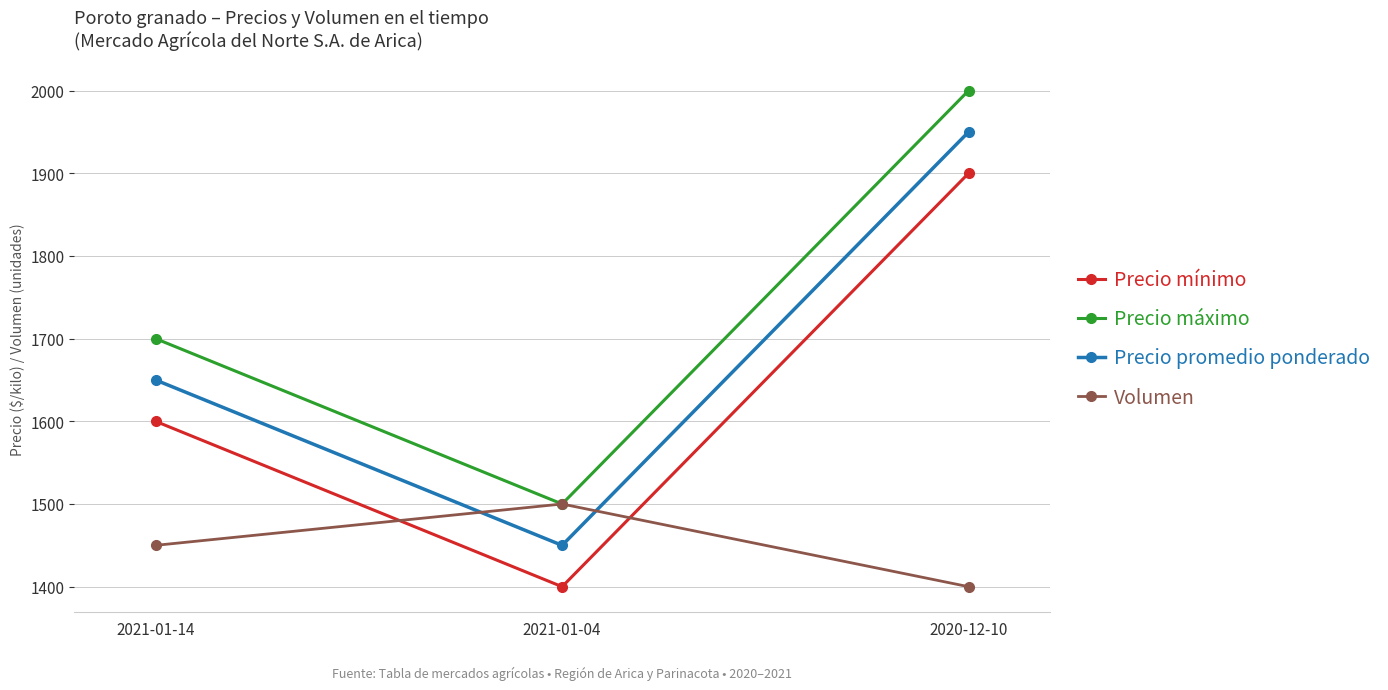

What is the value of the Precio máximo point at the 1st from the left?

1700